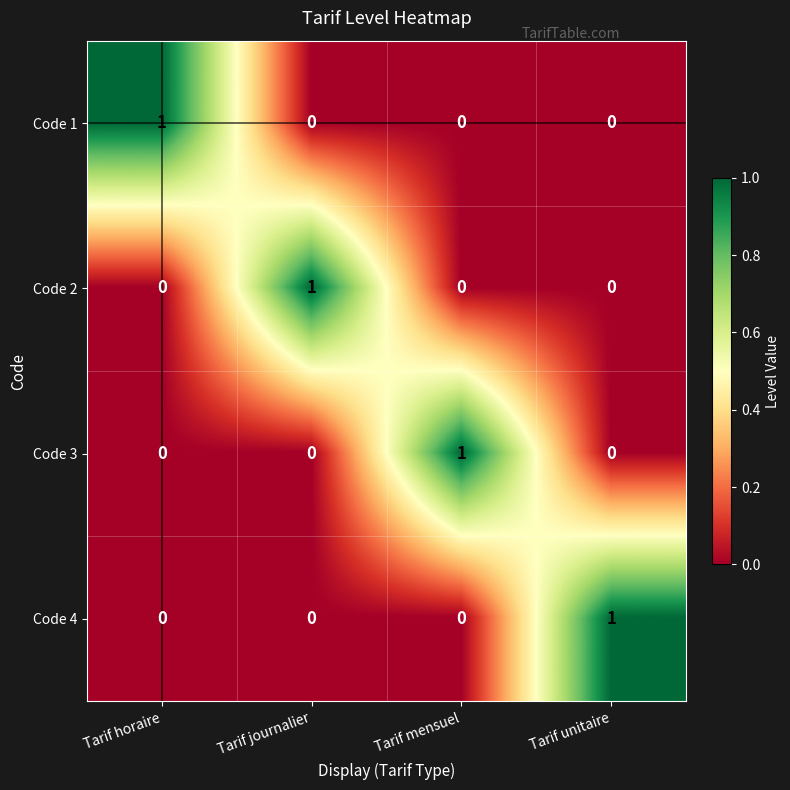

True or false: Code 2 has a value of 0 at Tarif horaire.

True